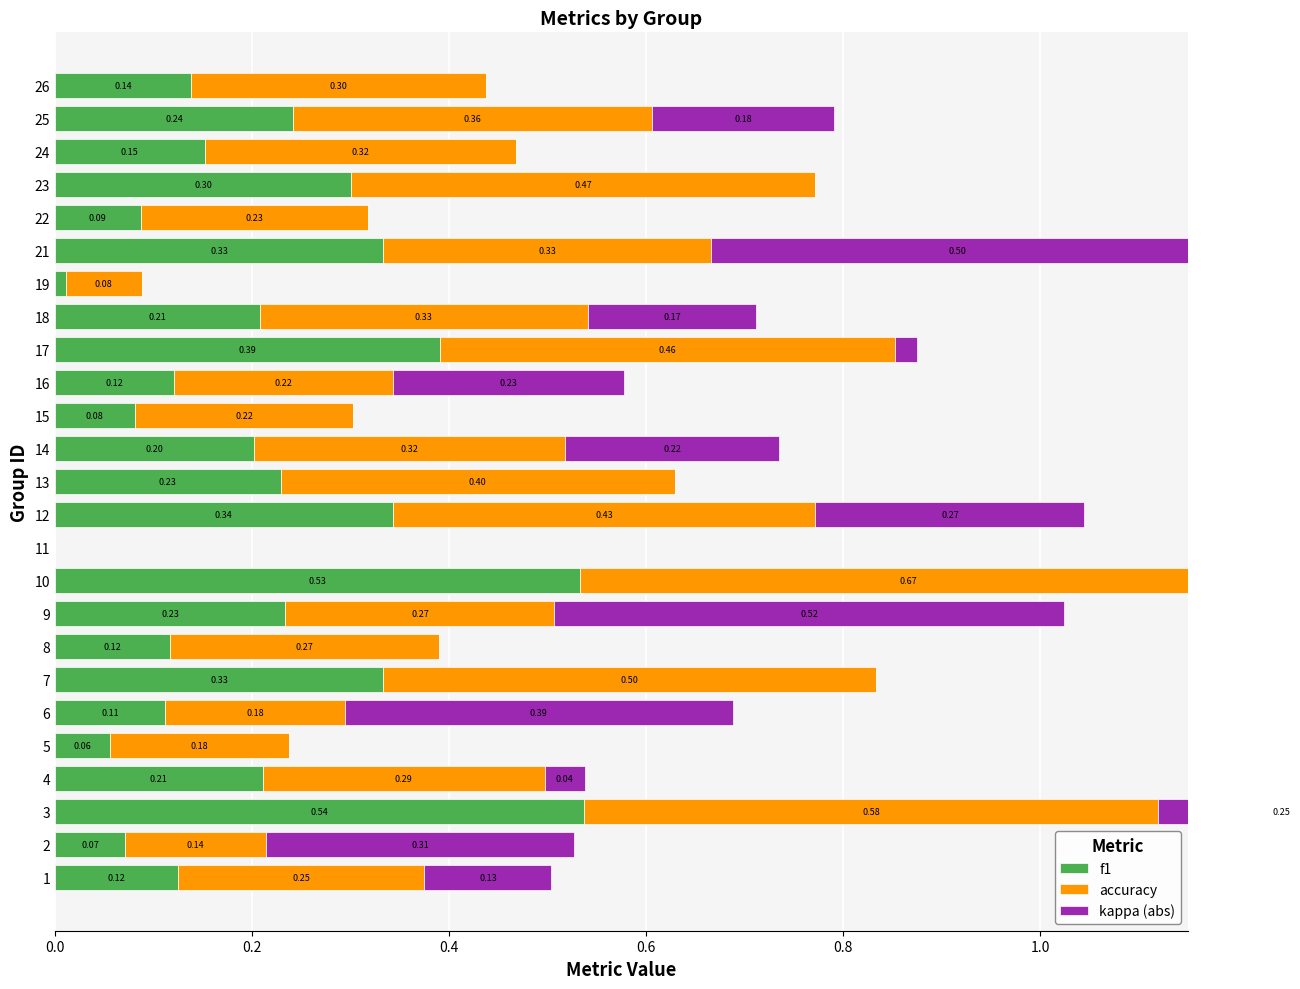

What is the value of the accuracy bar at the 14th from the left?

0.3